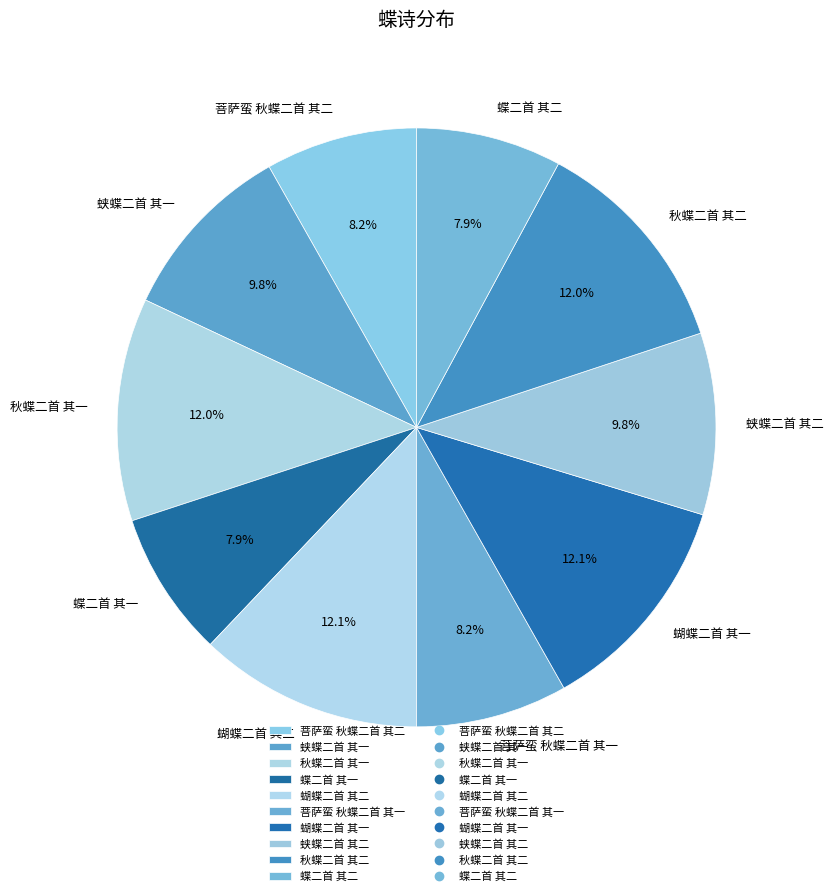

Which has a higher value, 蝴蝶二首 其一 or 蛱蝶二首 其二?

蝴蝶二首 其一